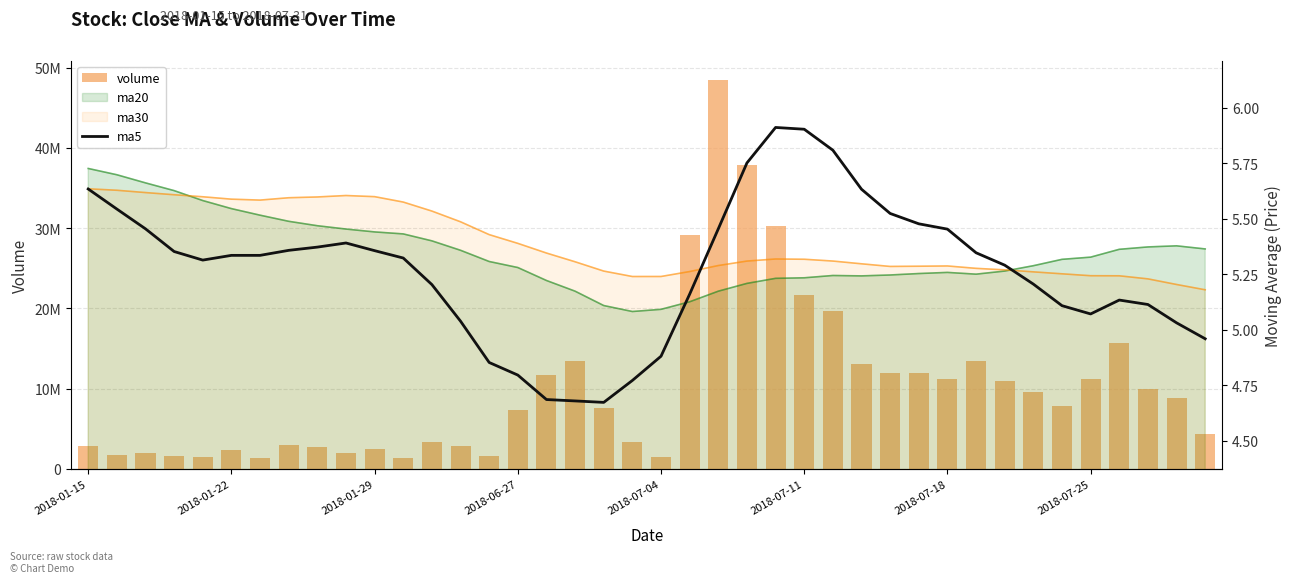

Is it true that ma5 equals 5.0 at 13?

True